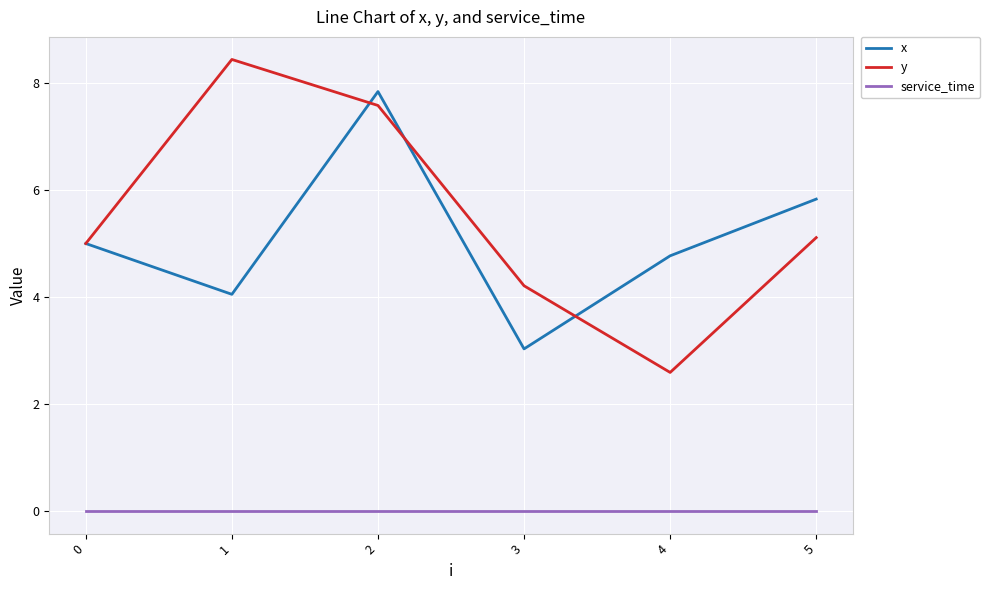

At 5, list the series in order from largest to smallest.

x, y, service_time